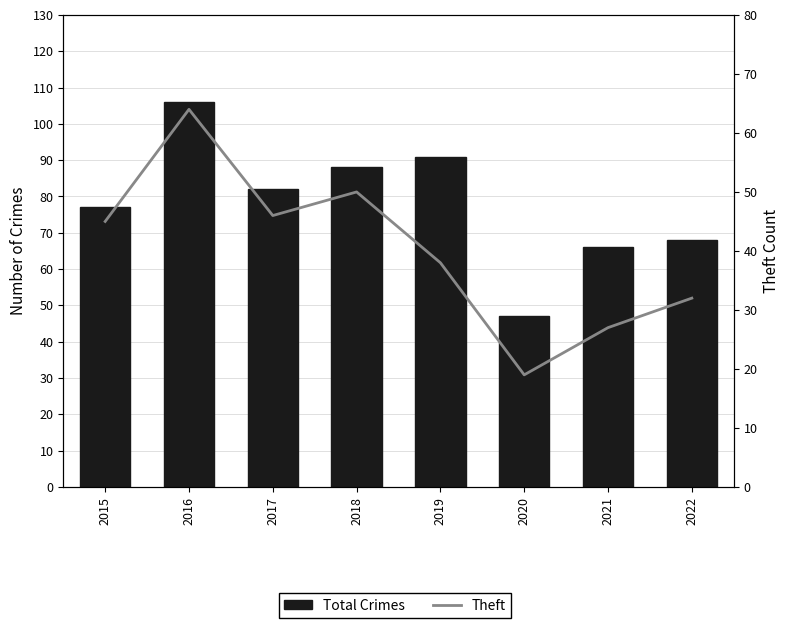

What is the value of the Theft bar at the 4th from the left?

50